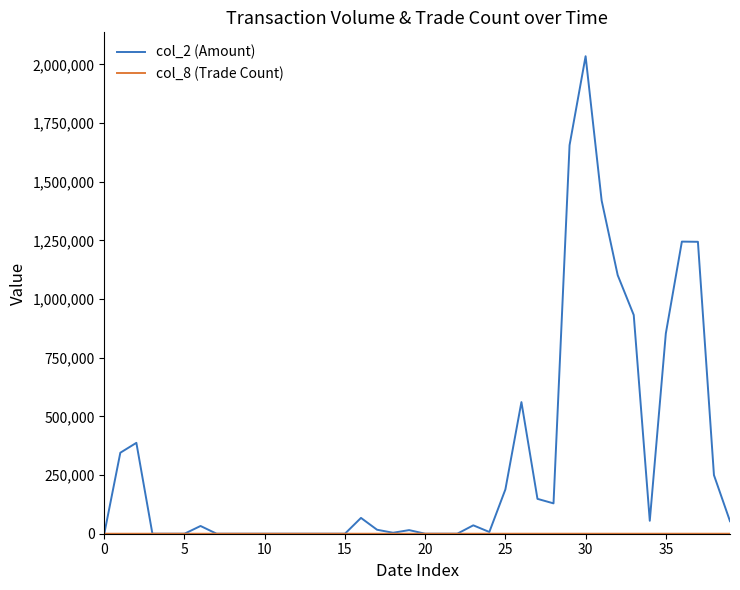

What is the maximum value shown in the chart?

2035110